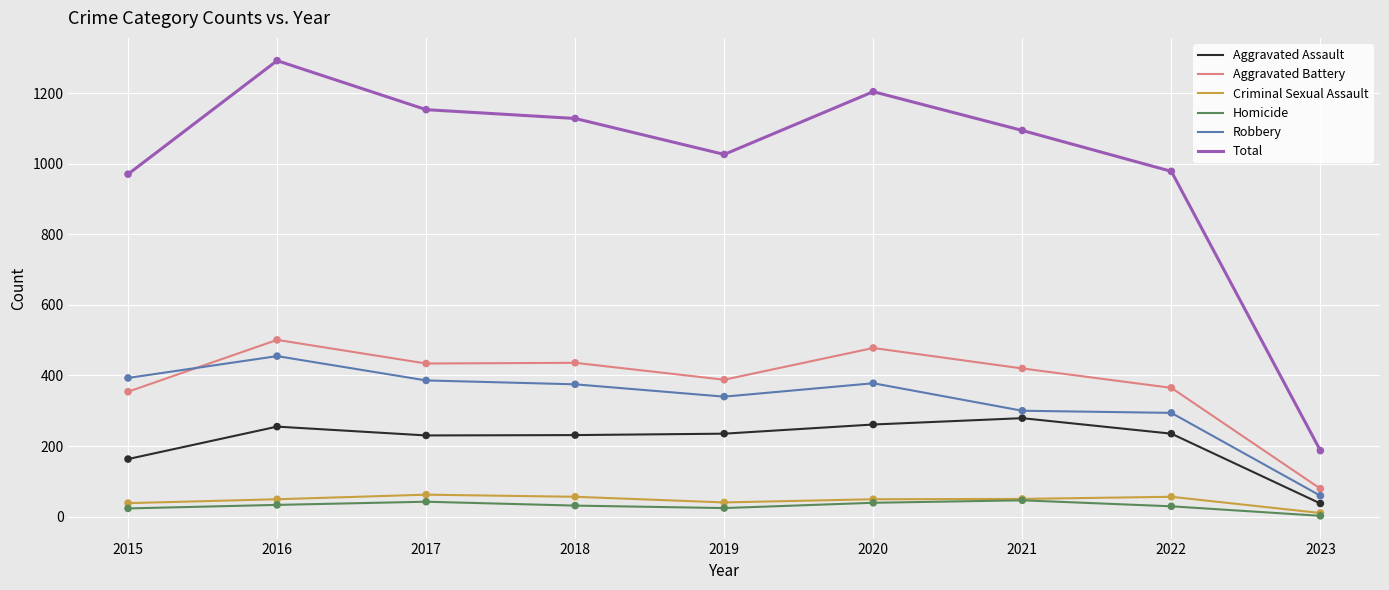

At how many categories does at least one series exceed 1212?

1